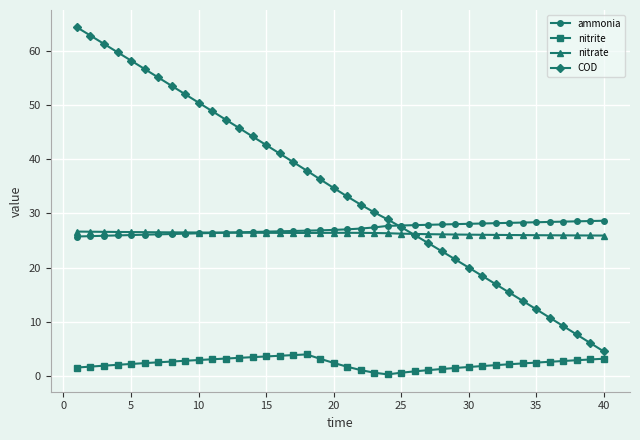

Which series has the largest total across all categories?

COD